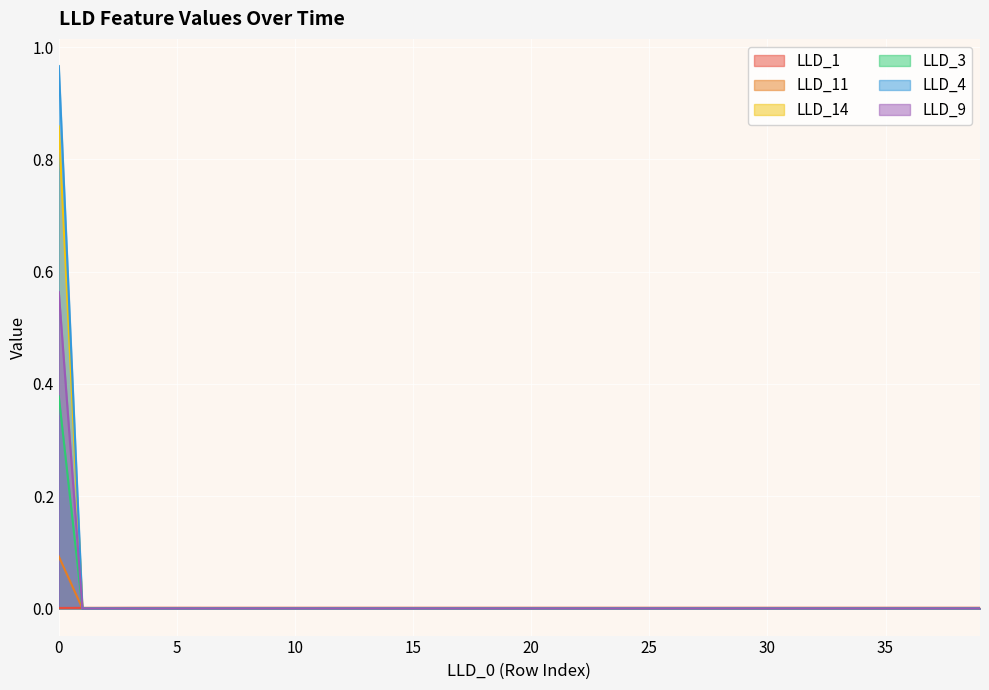

At how many categories does at least one series exceed 0?

40